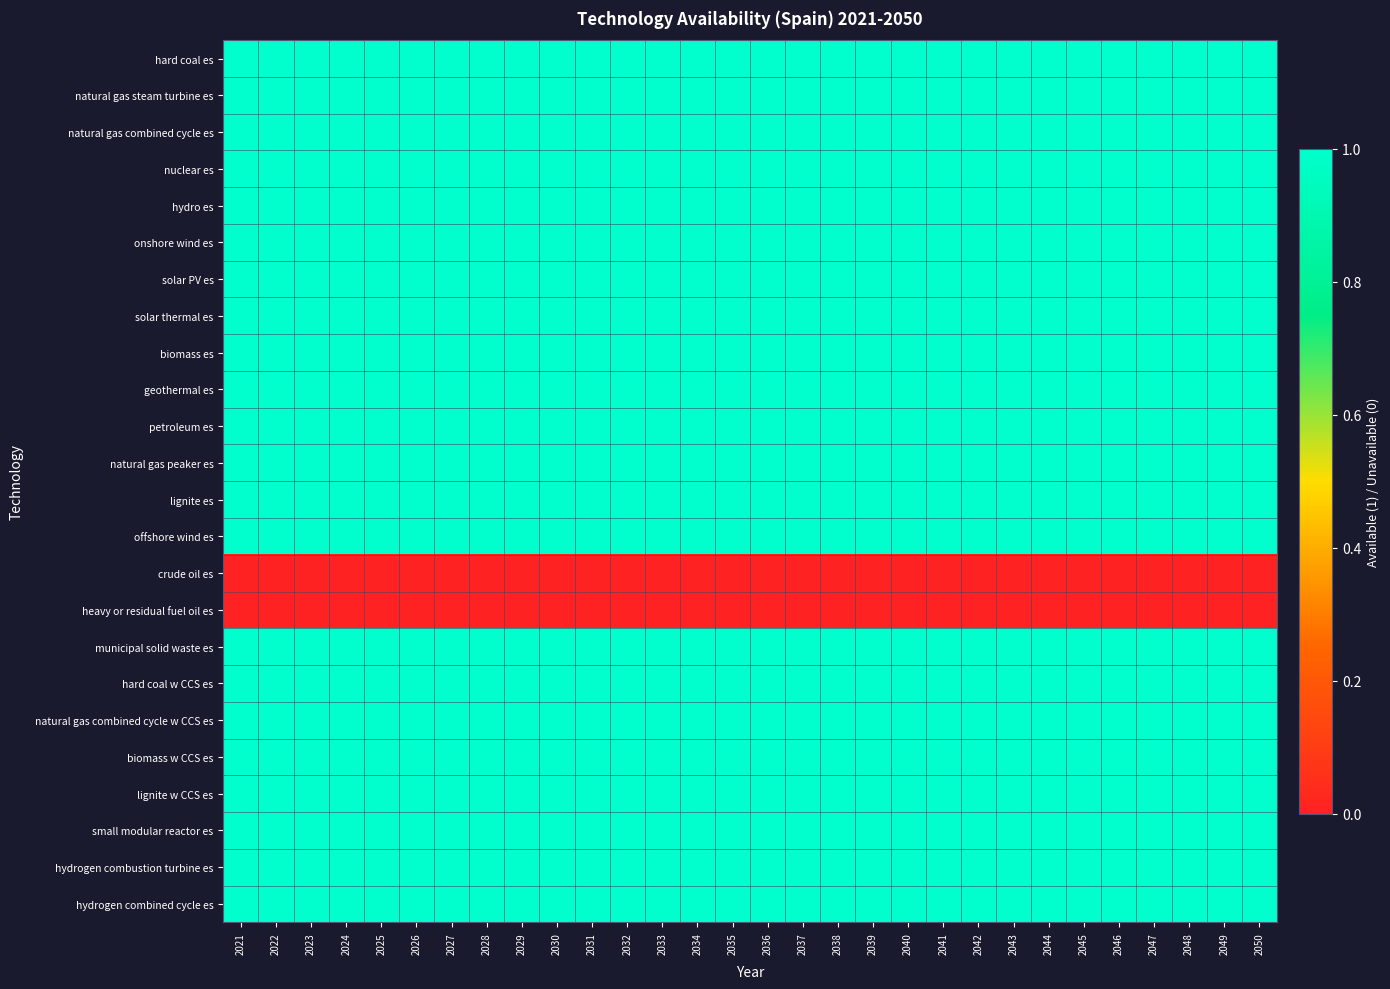

Rank the series at 2033 from highest to lowest value.

hard coal es, natural gas steam turbine es, natural gas combined cycle es, nuclear es, hydro es, onshore wind es, solar PV es, solar thermal es, biomass es, geothermal es, petroleum es, natural gas peaker es, lignite es, offshore wind es, municipal solid waste es, hard coal w CCS es, natural gas combined cycle w CCS es, biomass w CCS es, lignite w CCS es, small modular reactor es, hydrogen combustion turbine es, hydrogen combined cycle es, crude oil es, heavy or residual fuel oil es